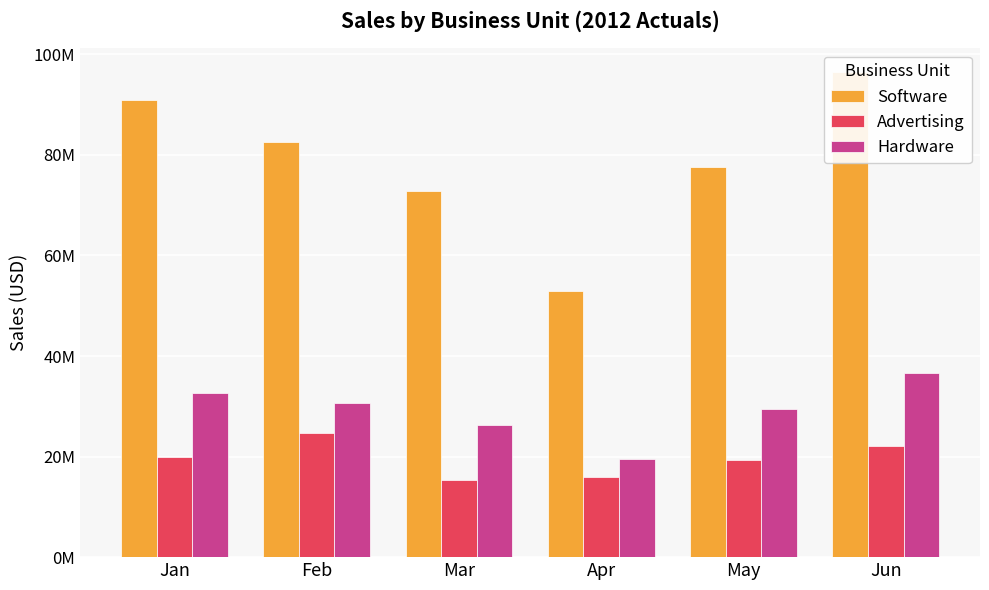

At which label does Advertising reach its peak?

Feb